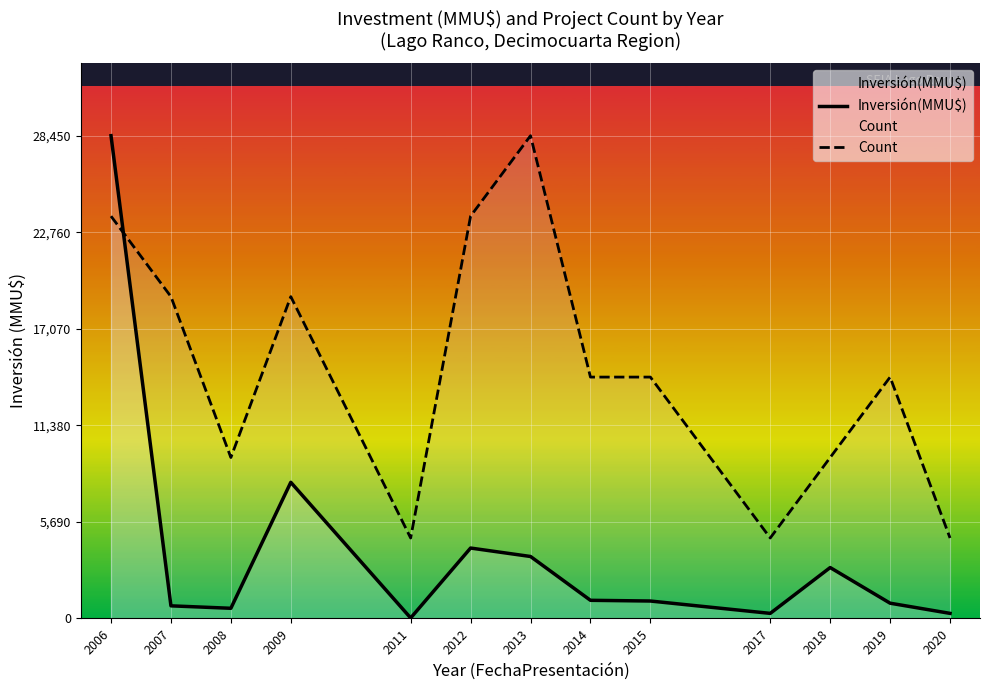

What is the average value of the Count series?

14589.7